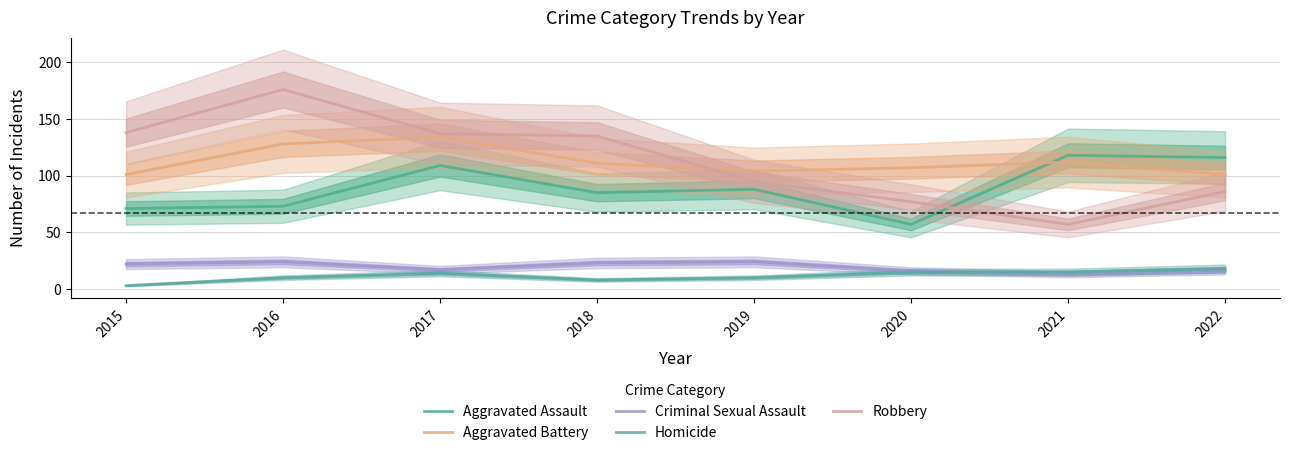

What is the highest value of the Robbery series?

176